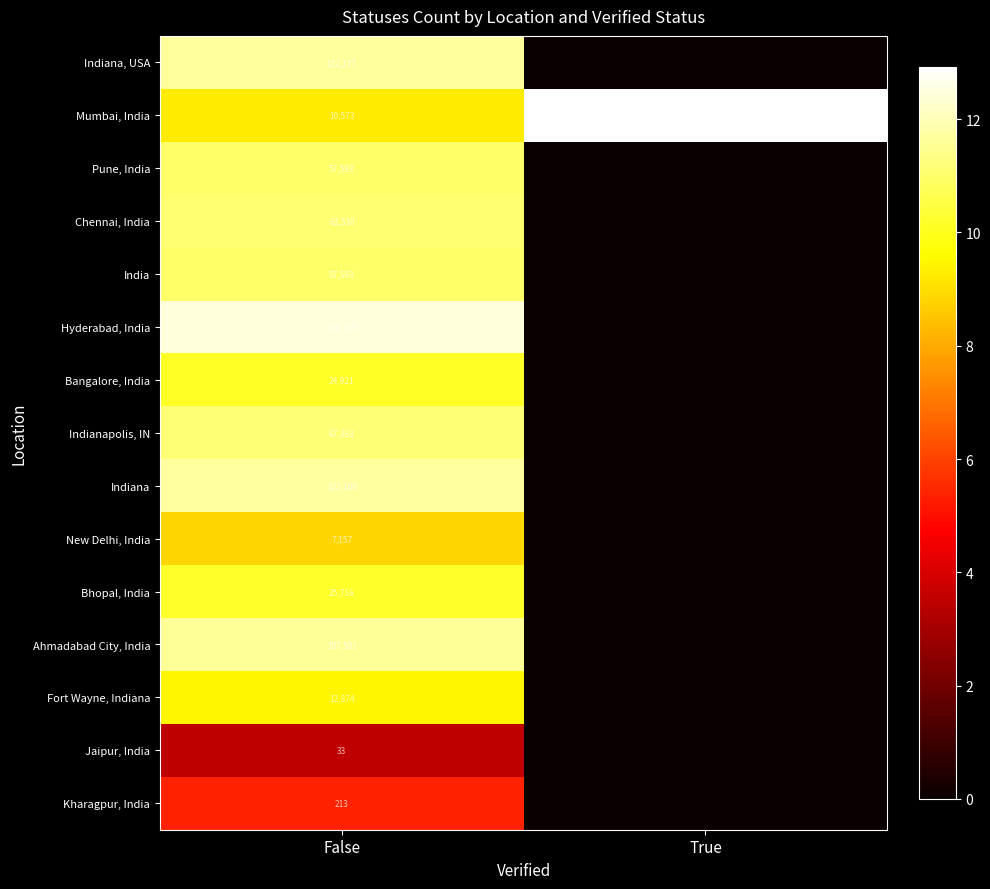

Which category has the lowest value in the Chennai, India series?

True